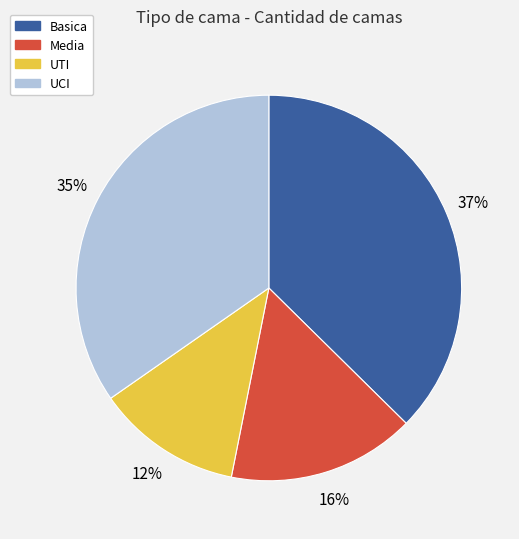

To the nearest percent, what percentage of the pie is Media?

16%